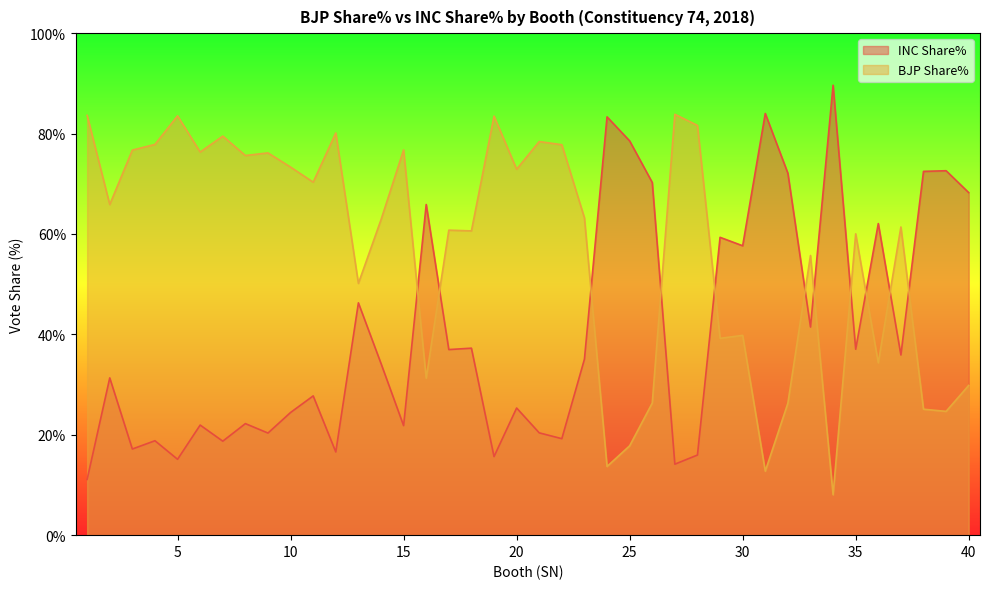

Between 24 and 5, which is larger?

24